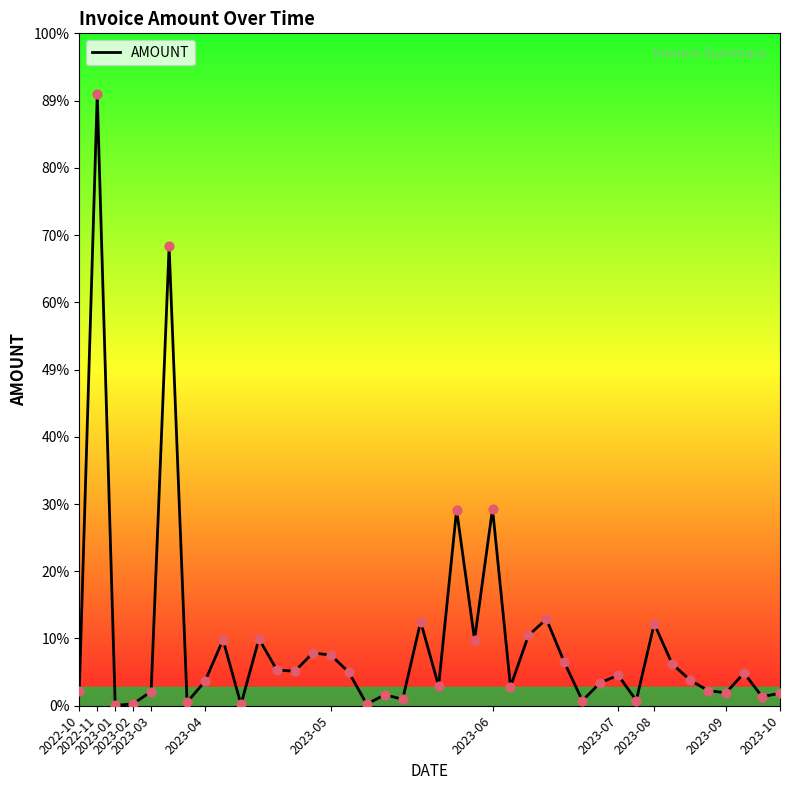

Does the chart have visible grid lines?

No